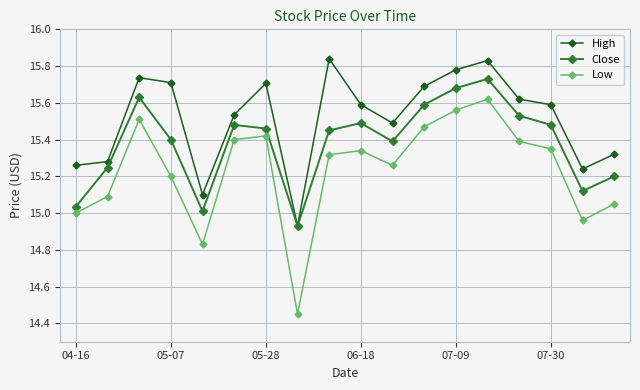

How many interior local peaks does the Close series have?

4